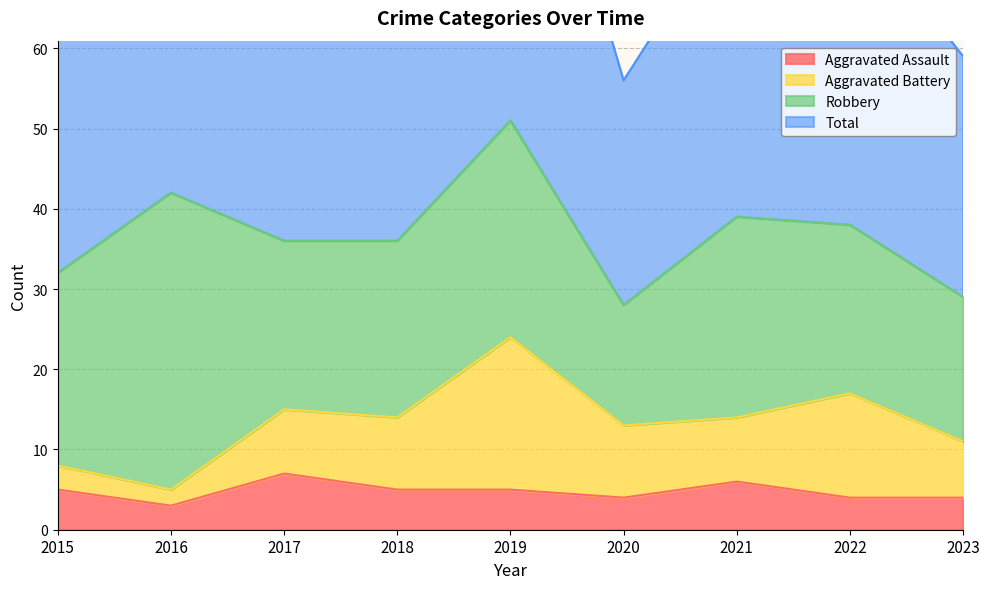

At which category does the chart reach its minimum across all series?

2016